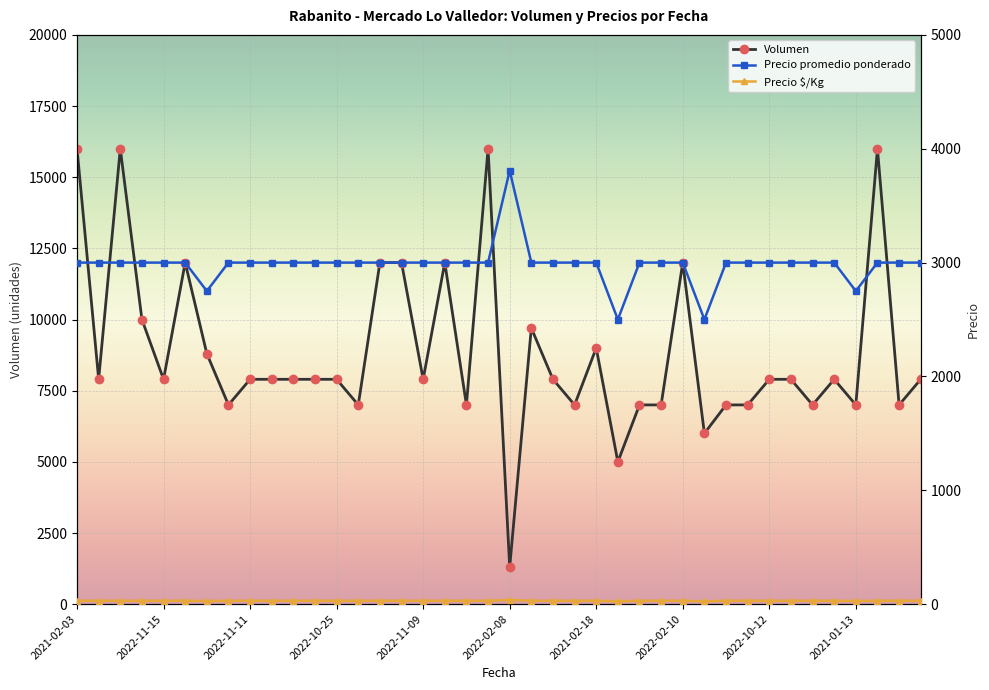

True or false: Precio $/Kg and Precio promedio ponderado cross at least once.

False